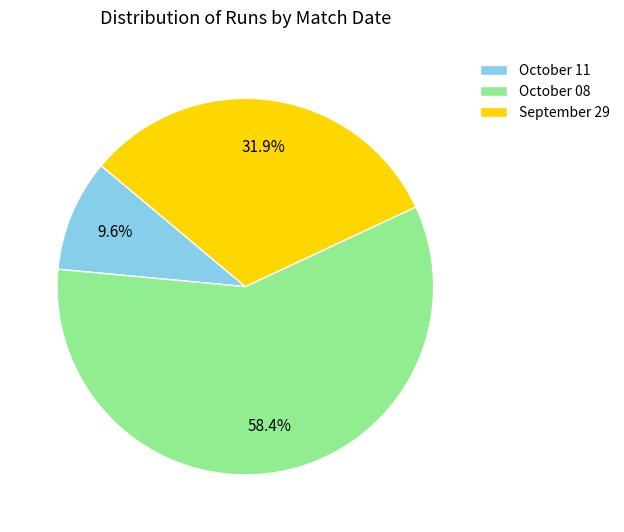

Which slice is the smallest?

October 11